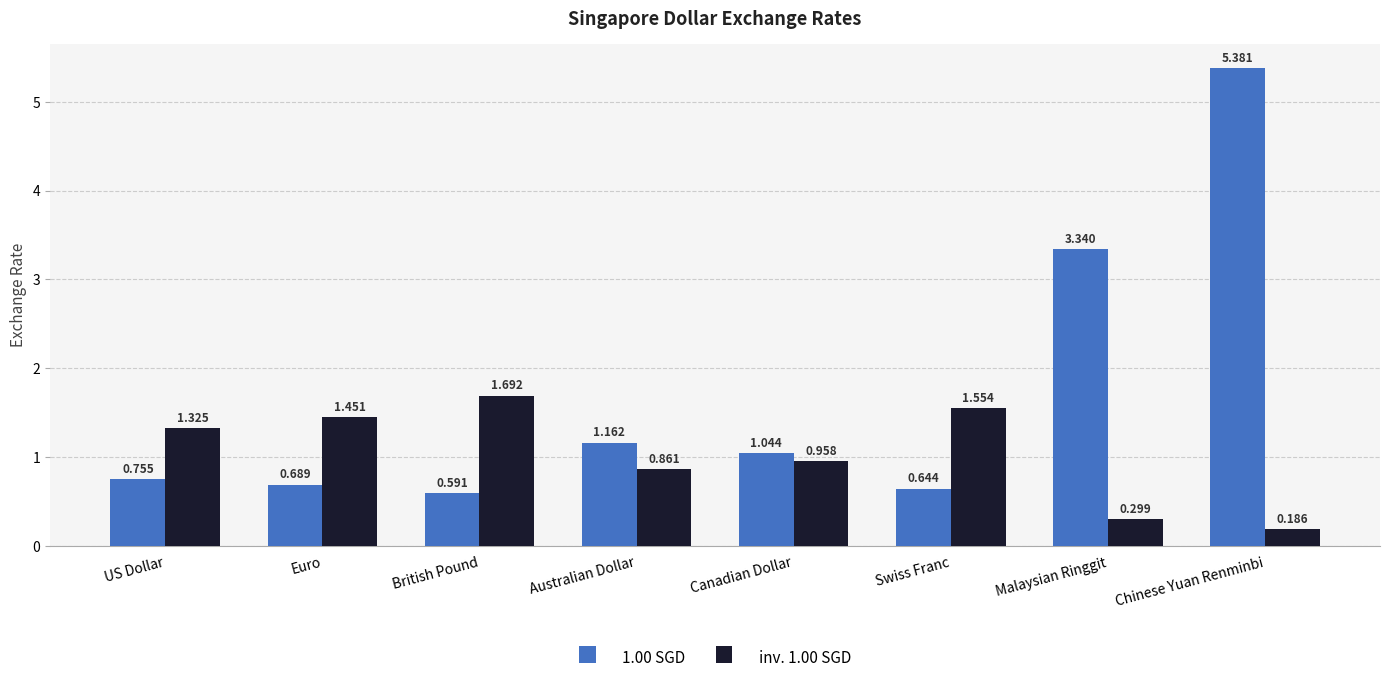

How many bars are there in each group?

2